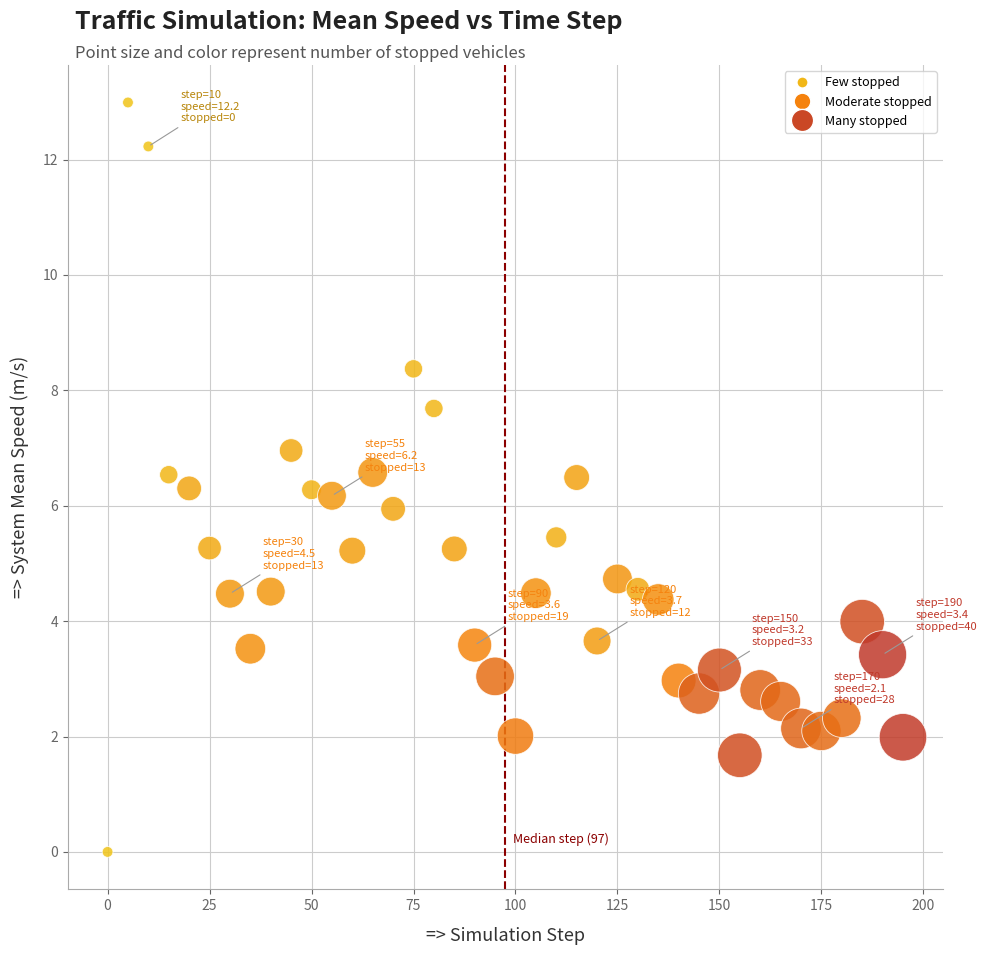

What is the range of Y values (max minus min)?

13.0